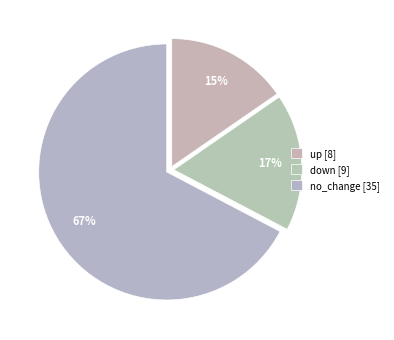

Count the number of slices in the pie.

3